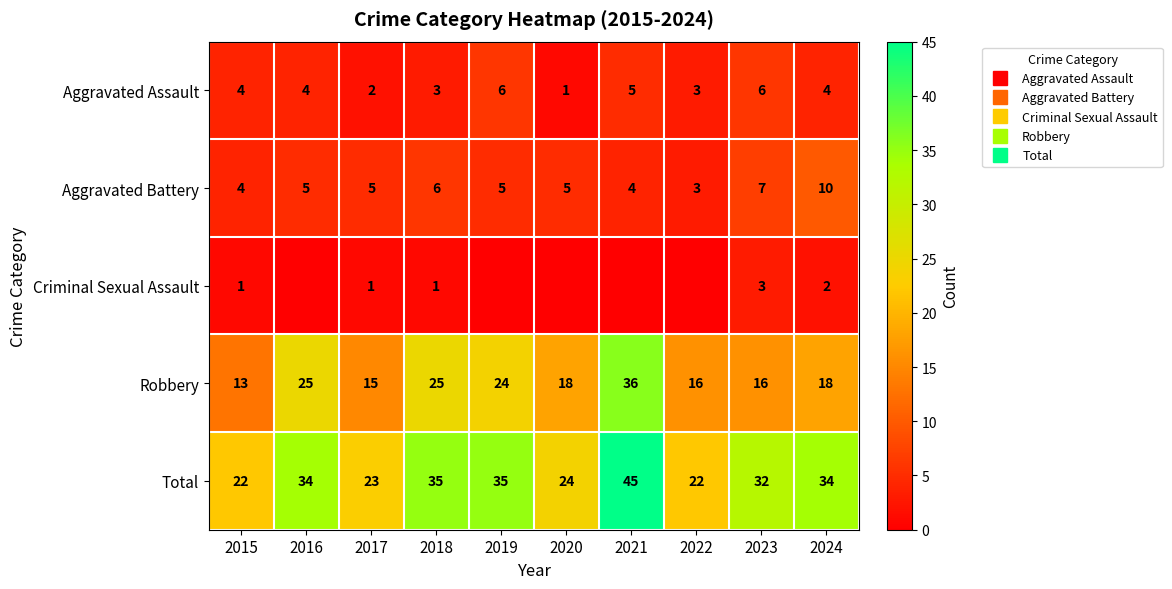

List the series in order of their peak value, lowest first.

Criminal Sexual Assault, Aggravated Assault, Aggravated Battery, Robbery, Total